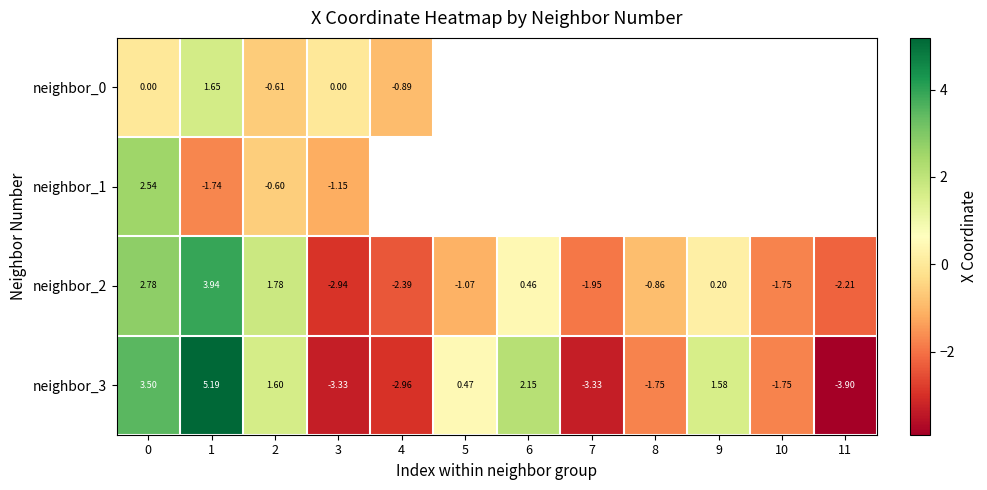

Between 7 and 10, which series saw the biggest shift?

neighbor_3